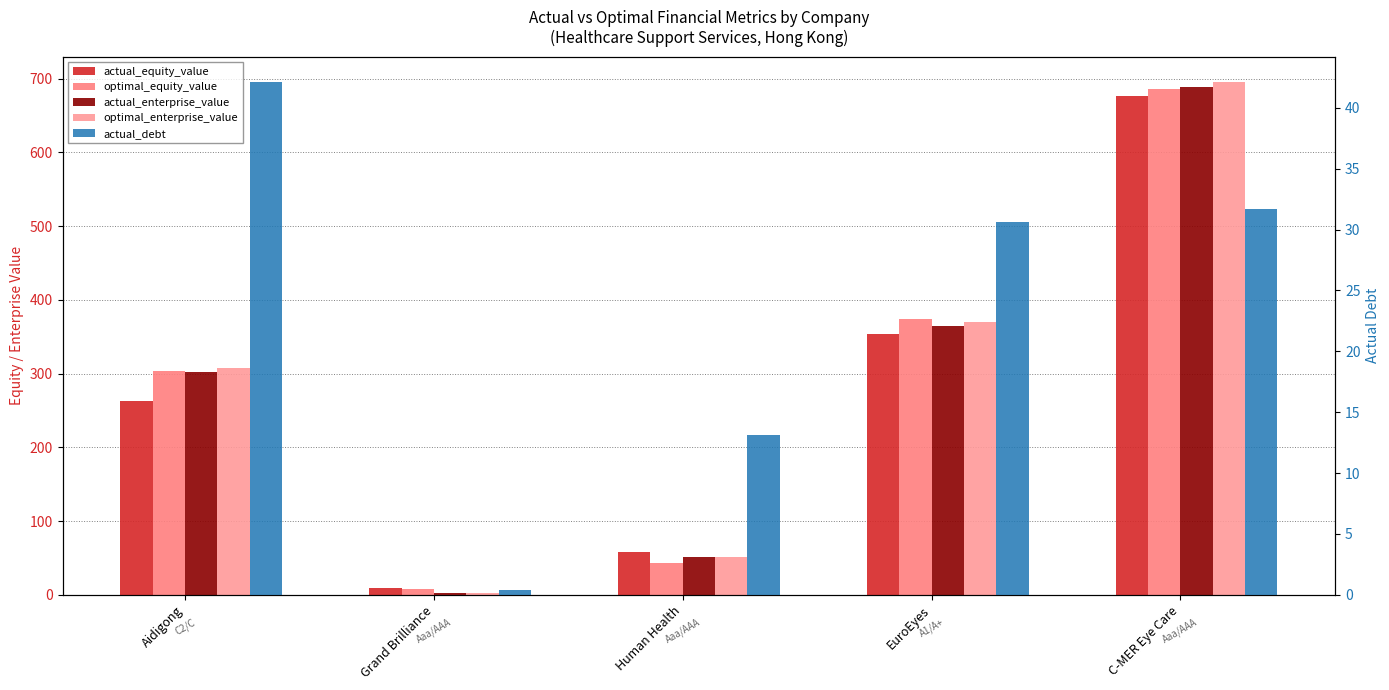

What position from the right is Aidigong?

5